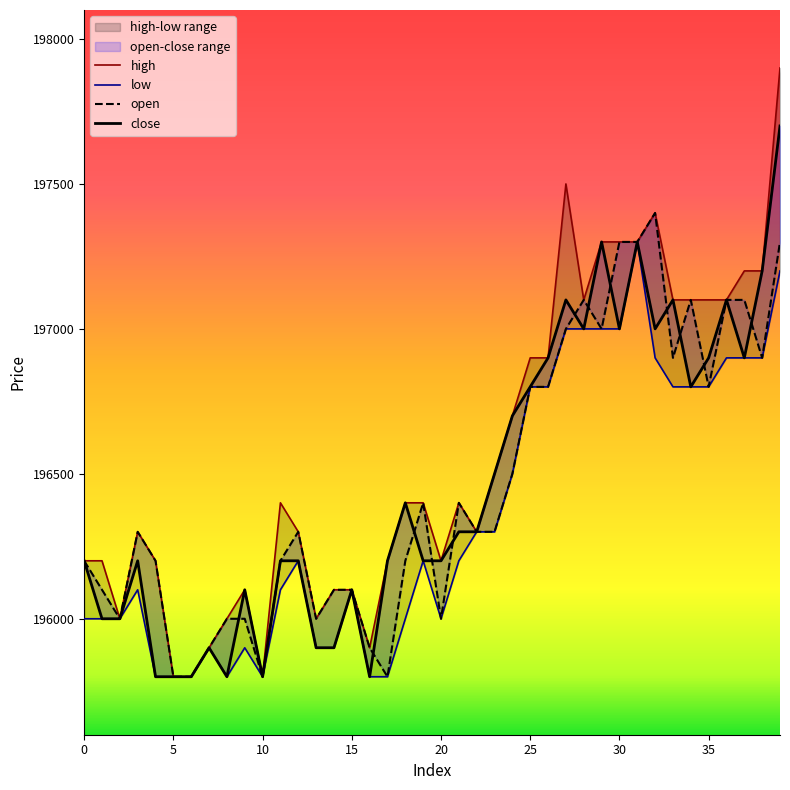

Between 3 and 30, which is larger?

30